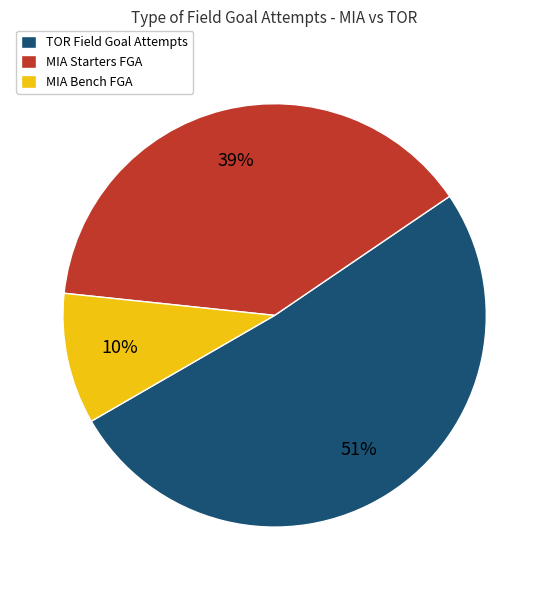

To the nearest percent, what is the combined percentage of TOR Field Goal Attempts and MIA Bench FGA?

61%